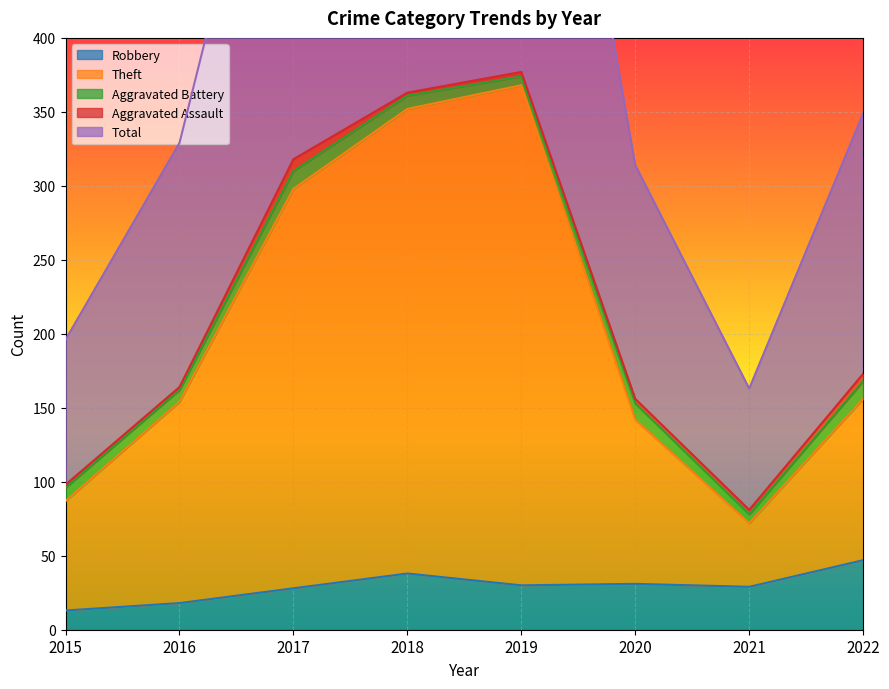

What is the value of the Robbery point at the 6th from the left?

31